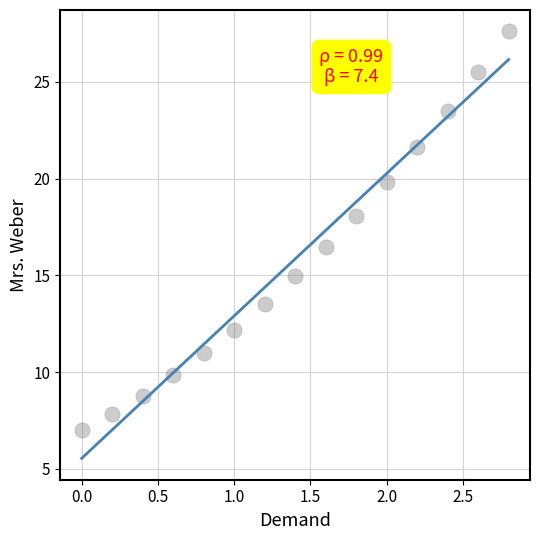

What is the range of X values (max minus min)?

2.8